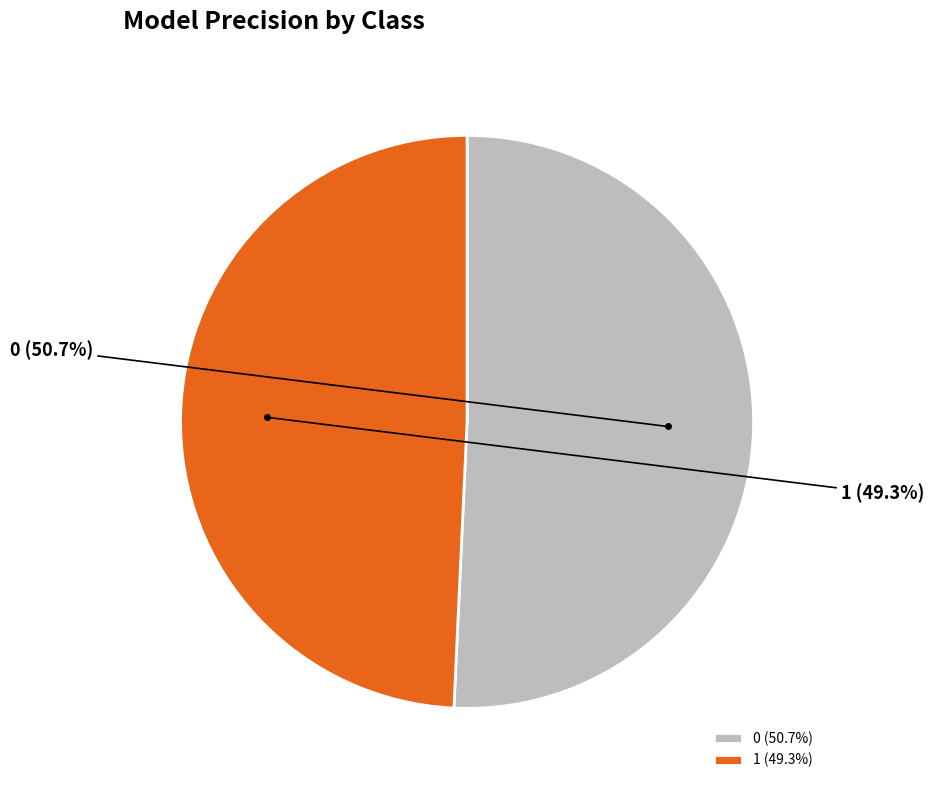

What percentage is the 0 slice, to the nearest percent?

51%